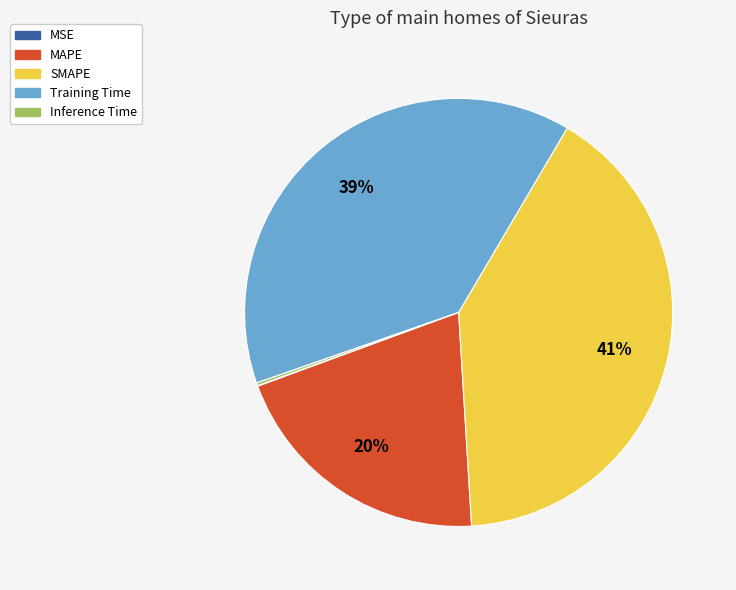

True or false: MAPE accounts for 20% of the total.

True